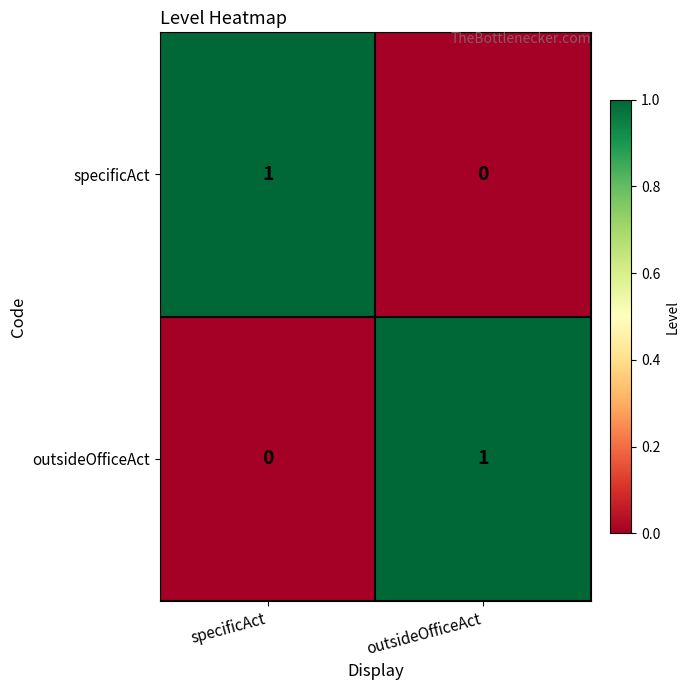

True or false: outsideOfficeAct has a value of 1 at specificAct.

False